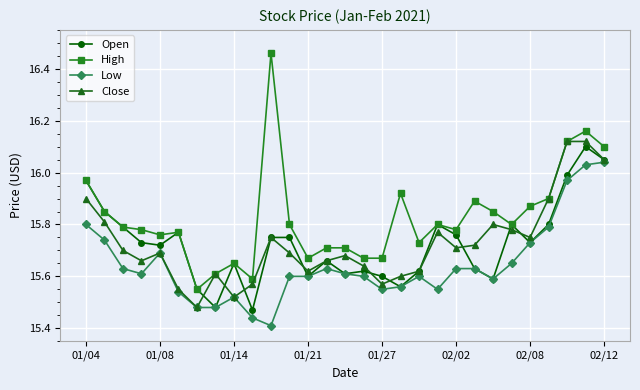

True or false: Open has more than 2 points higher than both neighbors.

True